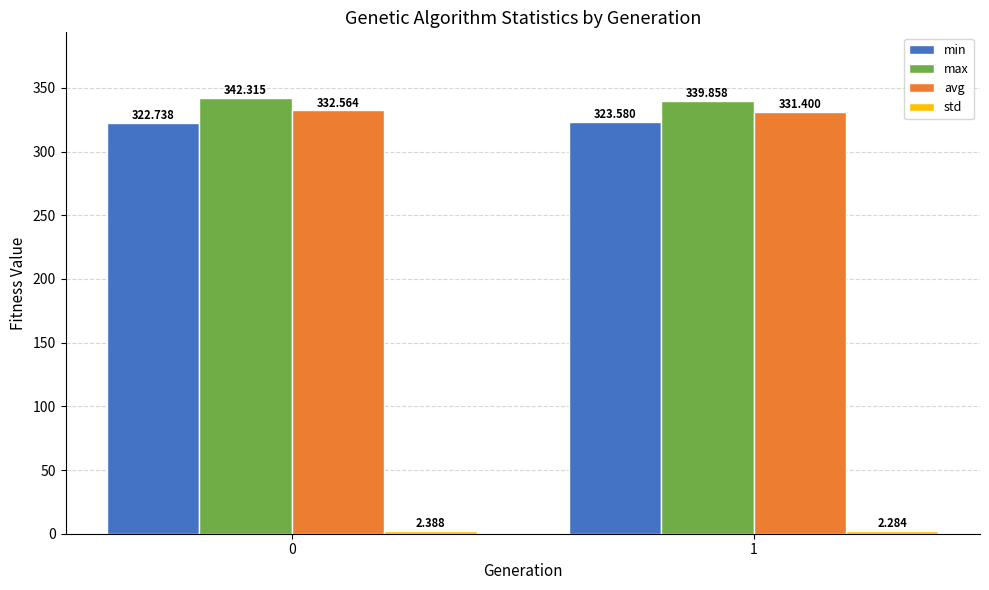

Is it true that avg equals 331.4 at 1?

True